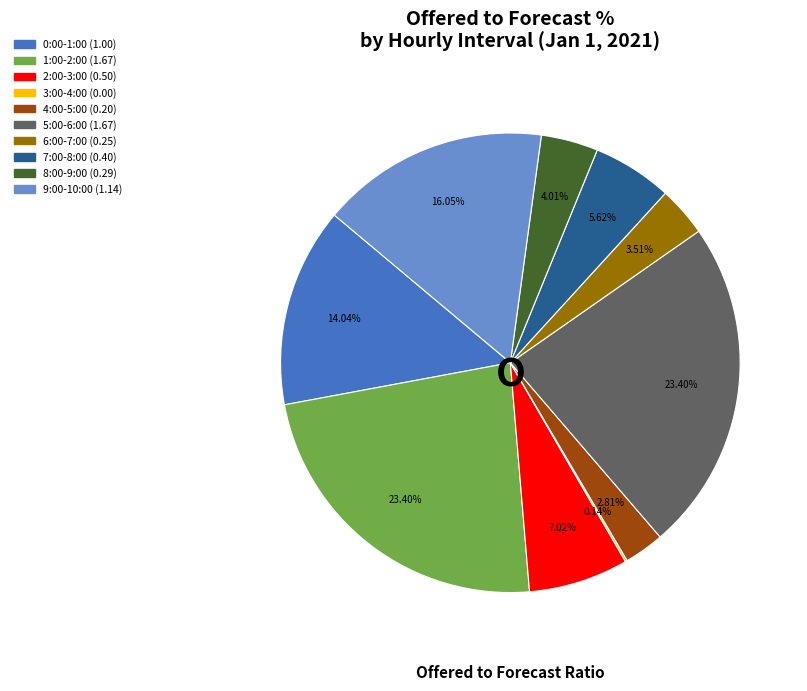

To the nearest percent, what is the combined percentage of 8:00-9:00 and 1:00-2:00?

27%